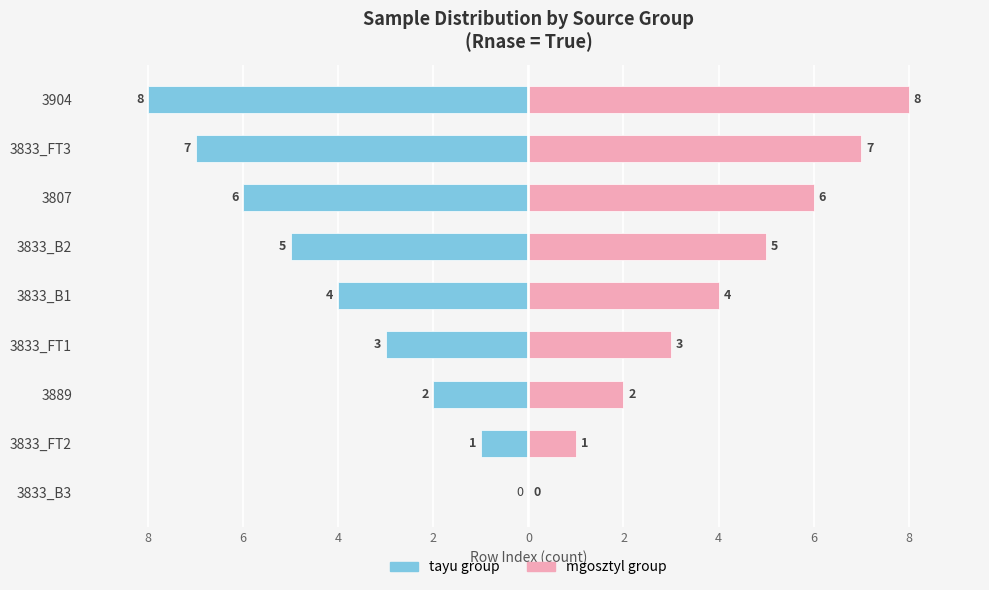

How many groups of bars are there?

9